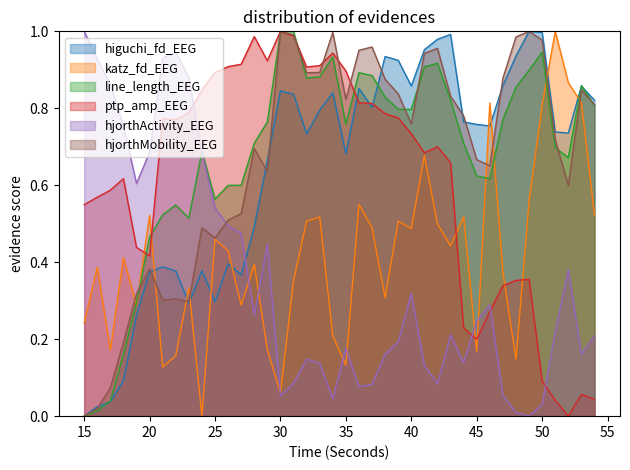

What is the total value across all series at 50?

3.9